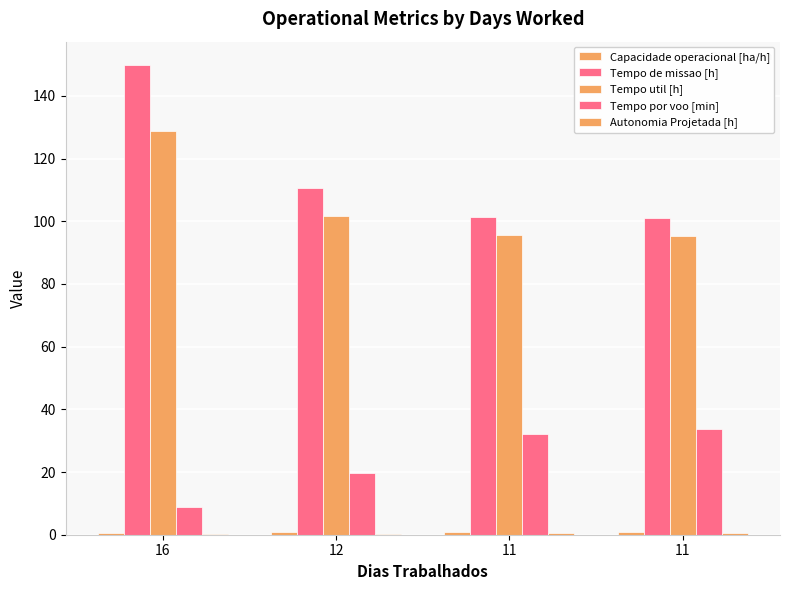

How many categories are shown in the chart?

4